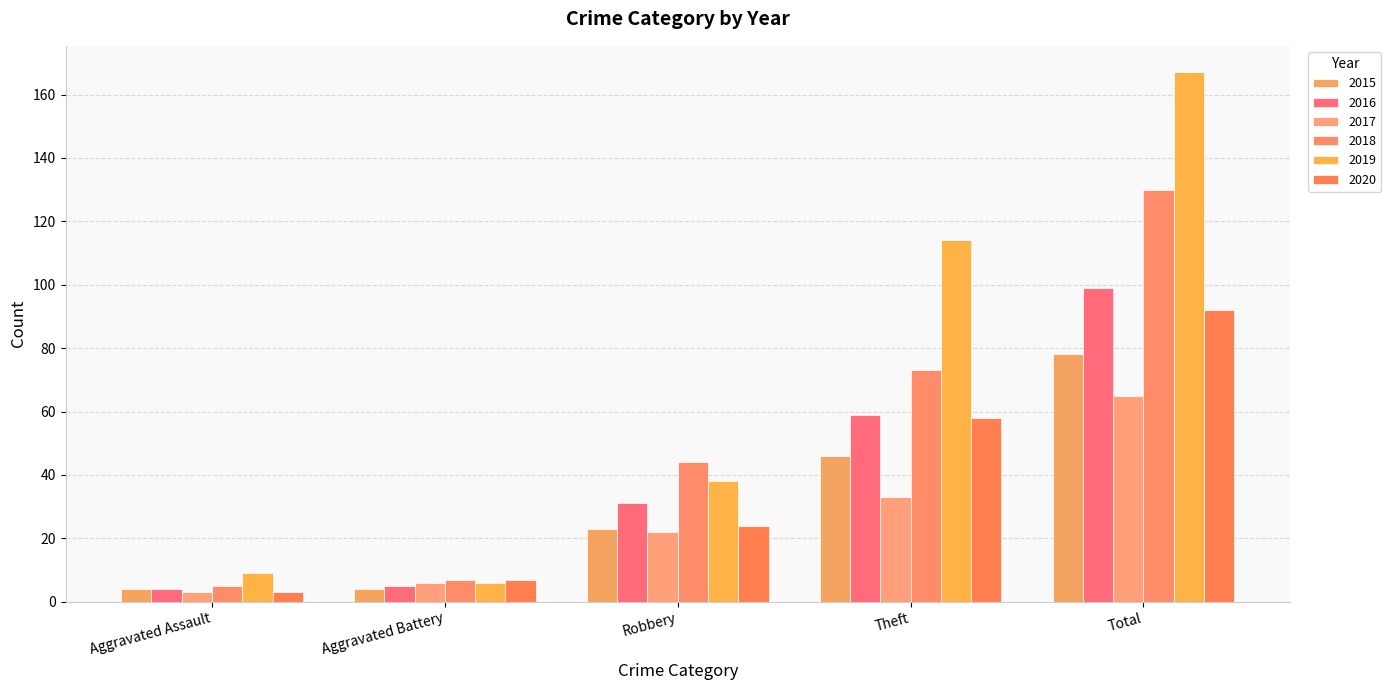

Between Aggravated Assault and Theft, which series saw the biggest shift?

2019